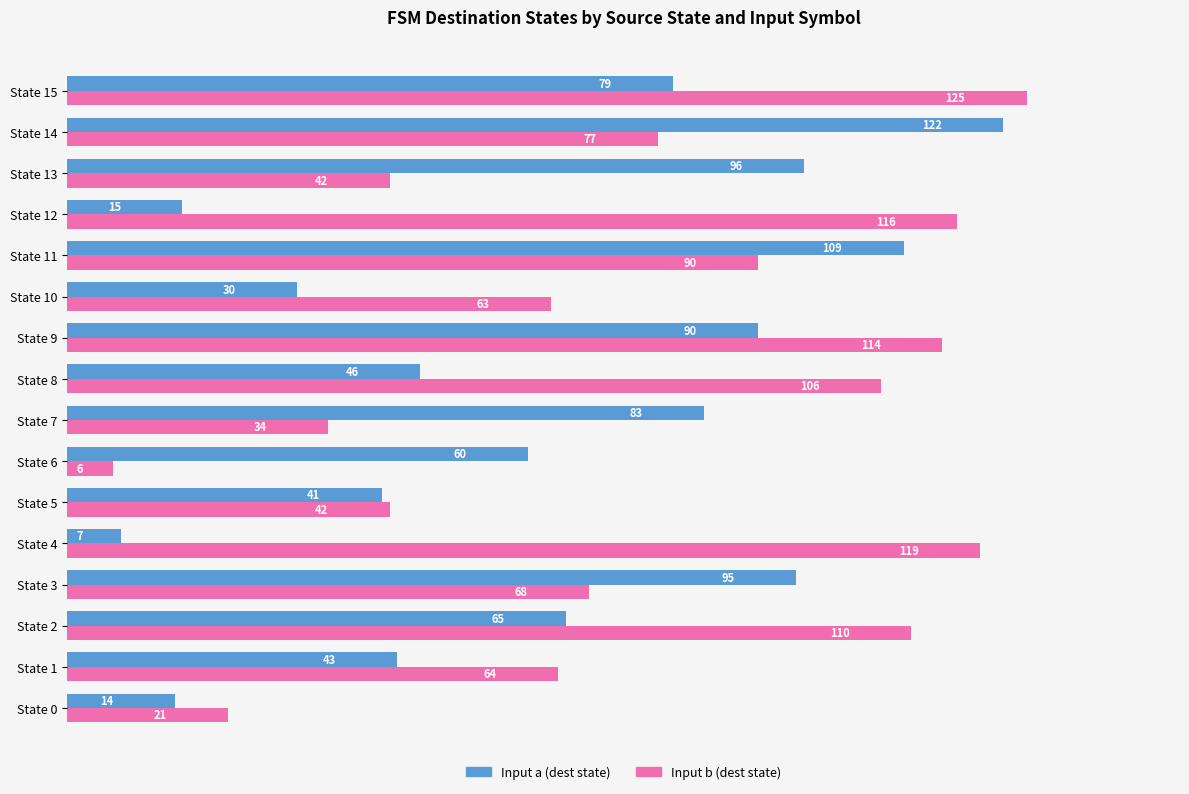

What is the difference between the maximum and second lowest values in the Input a (dest state) series?

108